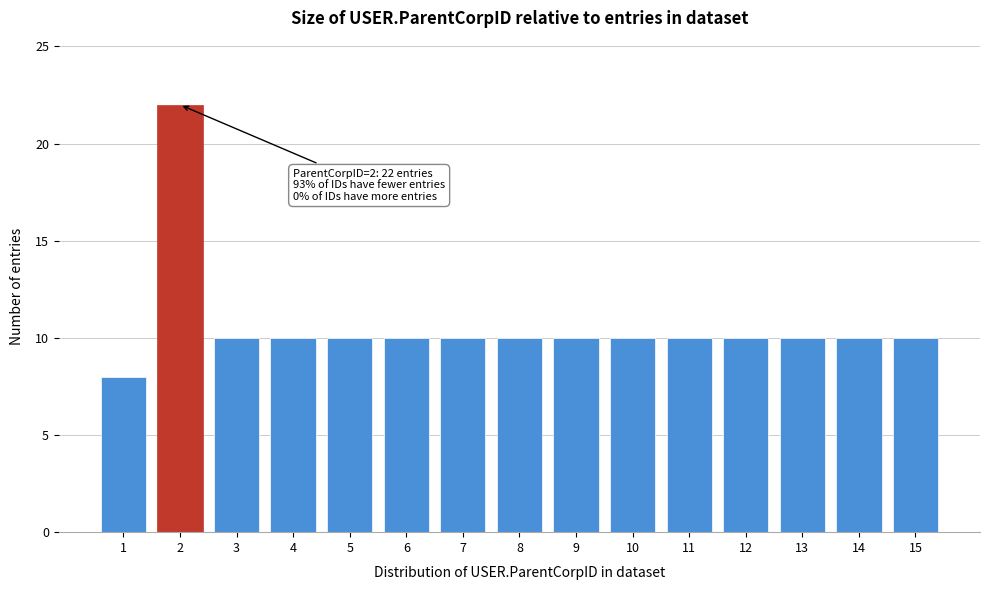

Reading left to right, transcribe all the data shown in this chart.

8	22	10	10	10	10	10	10	10	10	10	10	10	10	10